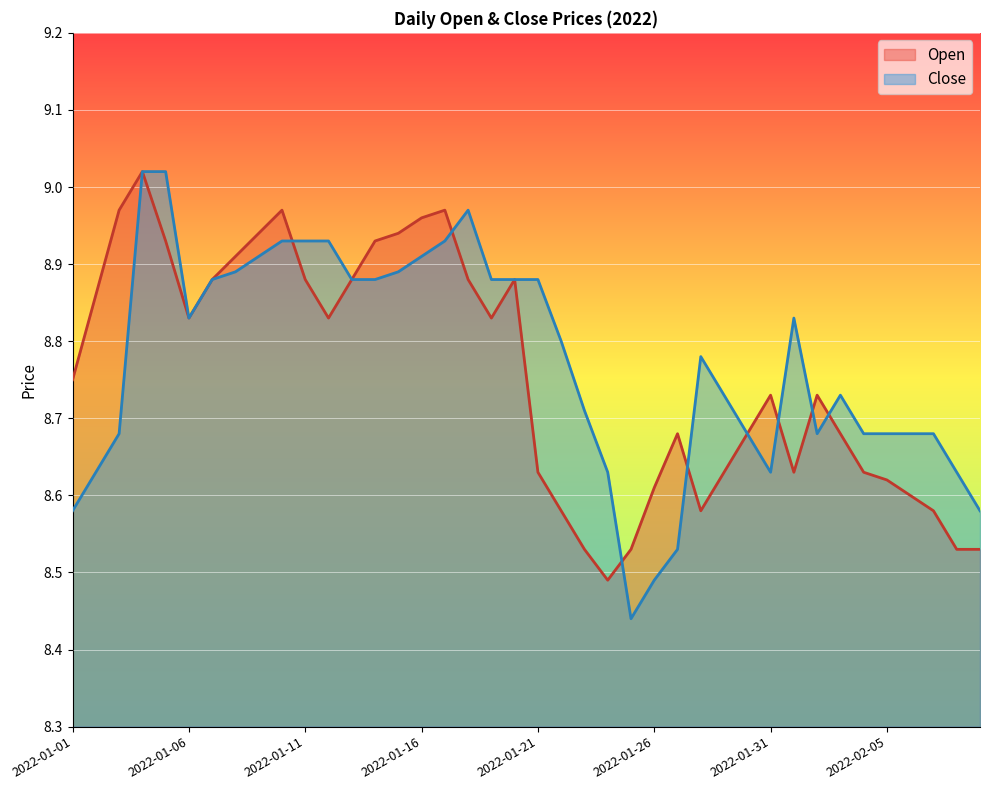

Is it true that Open equals 8.7 at 2022-02-02?

True